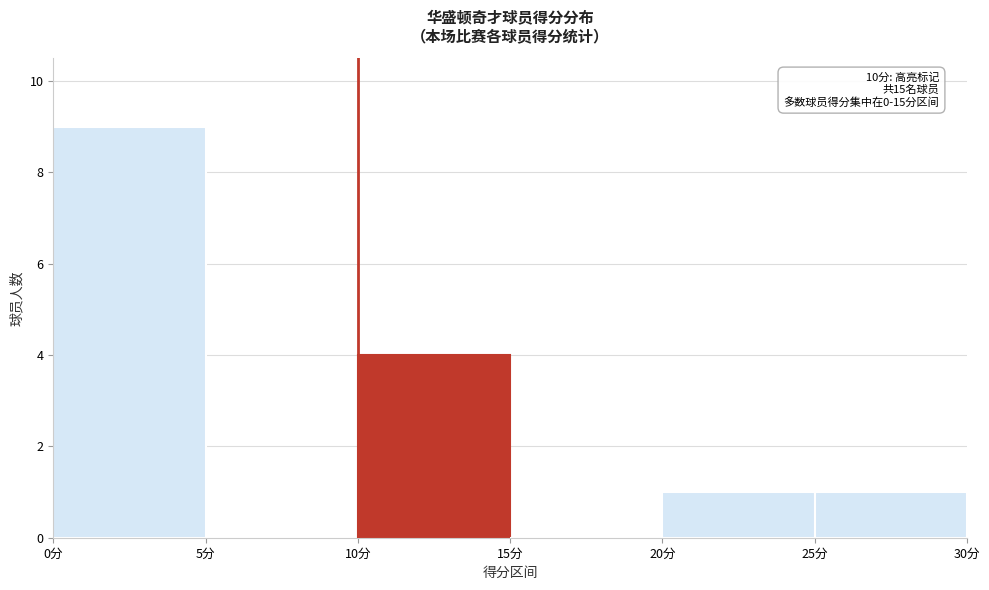

Which range on the x-axis has the tallest bar?

0 to 5